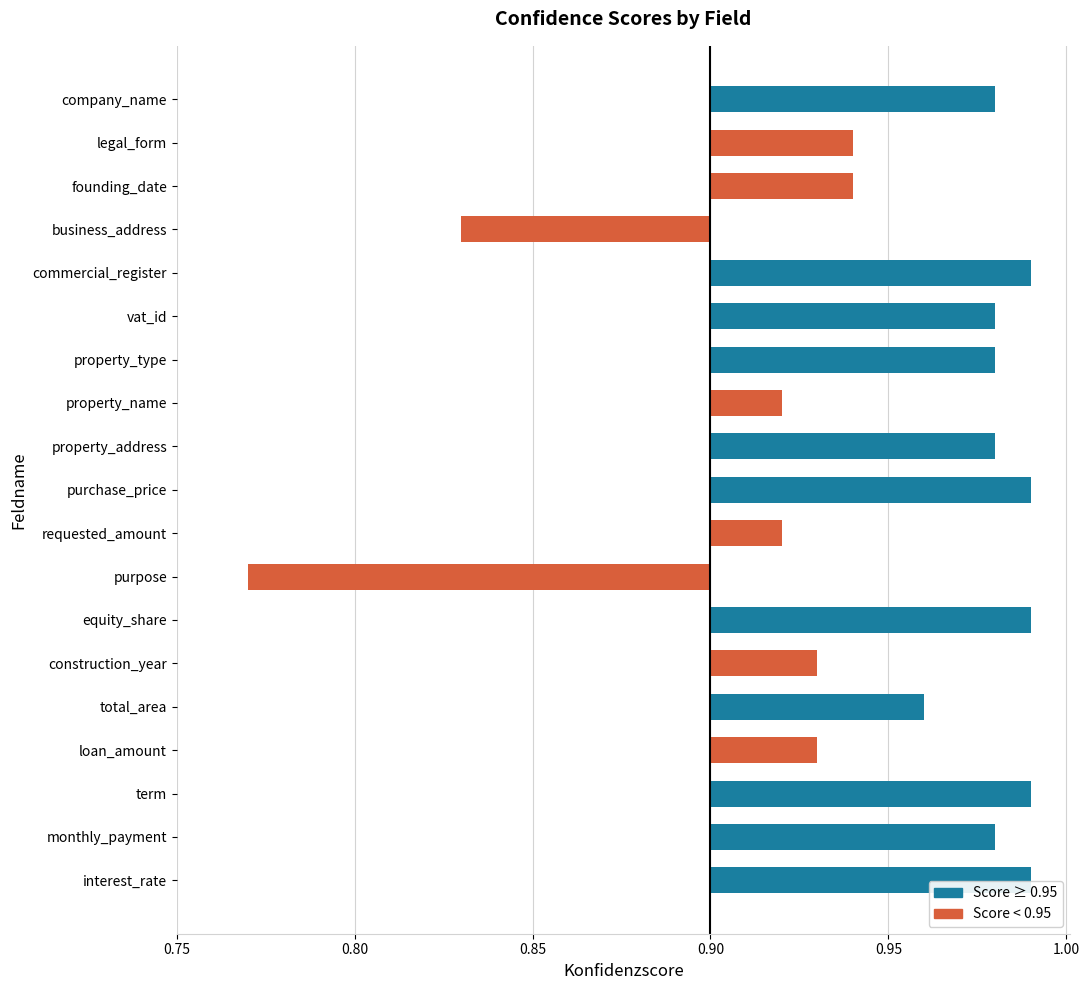

What is the difference between the second highest and second lowest values?

0.2